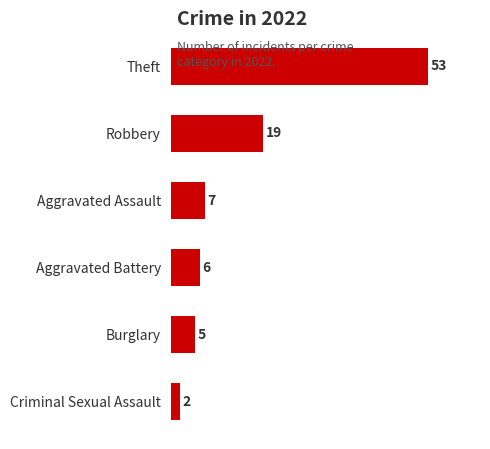

At which label is the value closest to 27?

Robbery